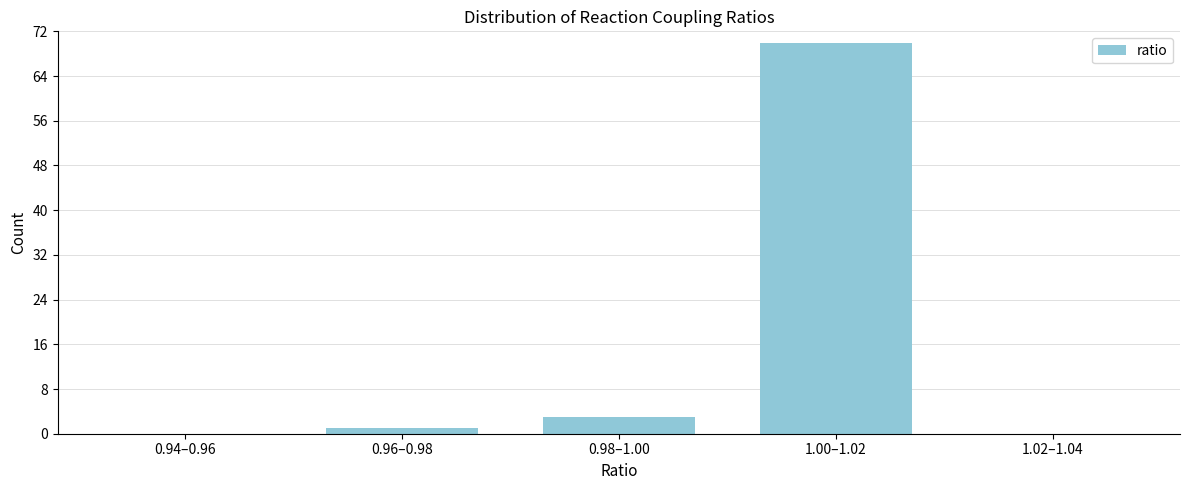

Reading left to right, what are all the values shown in this chart?

0.94–0.96=0	0.96–0.98=1	0.98–1.00=3	1.00–1.02=70	1.02–1.04=0